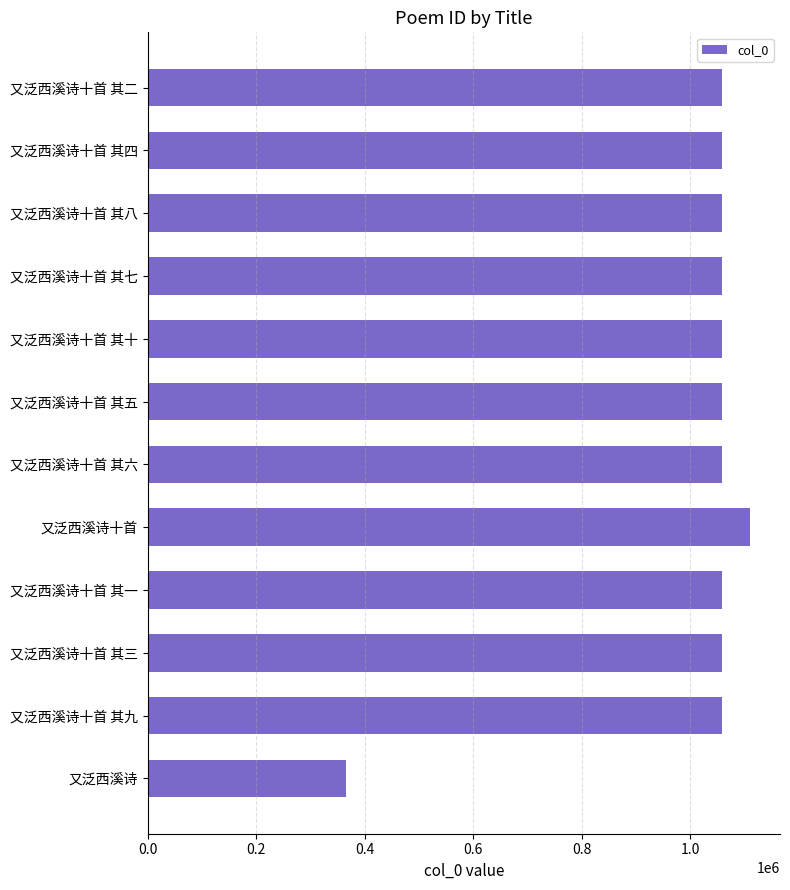

What is the difference between the second highest and second lowest values?

9